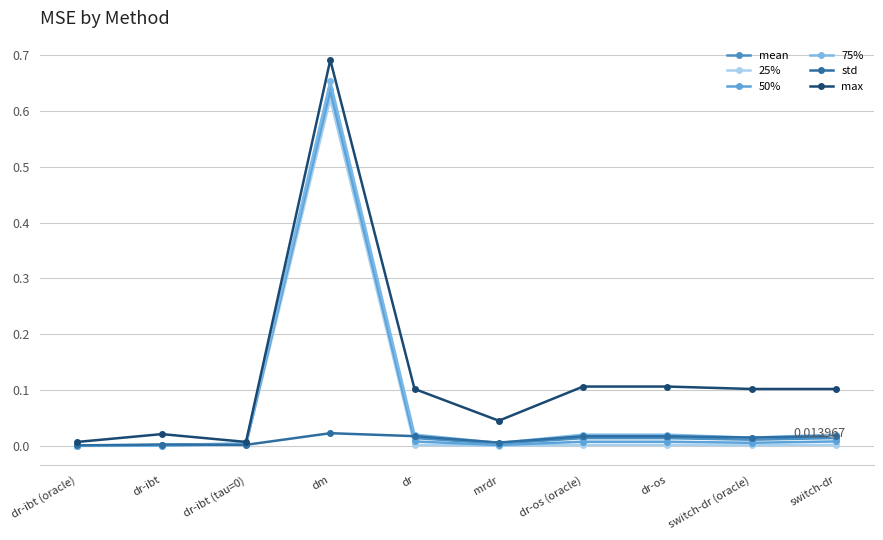

Does the chart have visible grid lines?

Yes